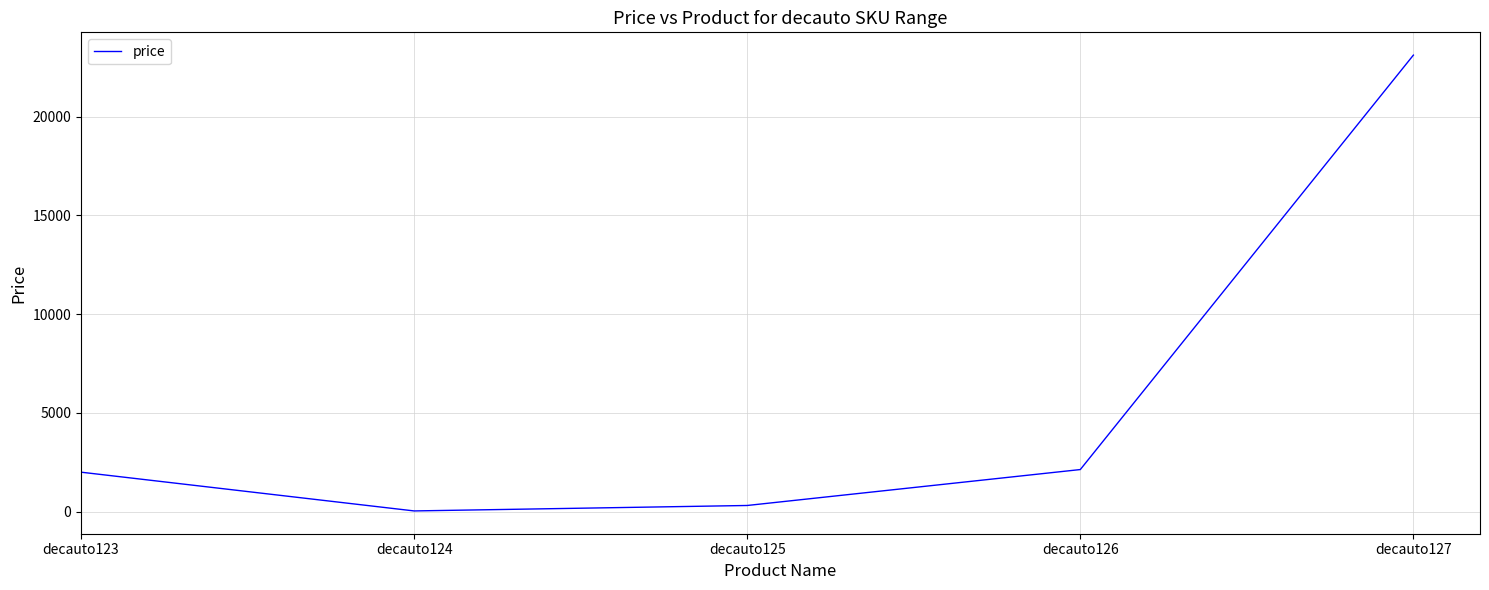

How many lines are shown in the chart?

1